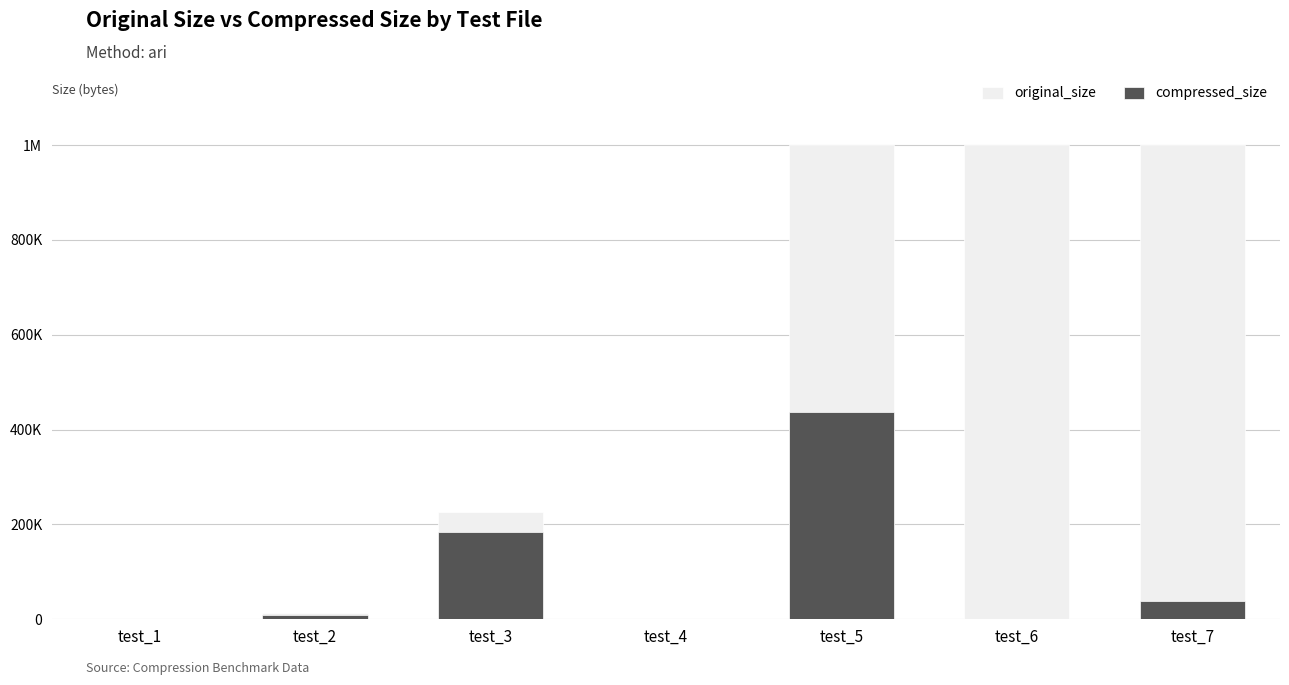

At which category does the chart reach its peak across all series?

test_5